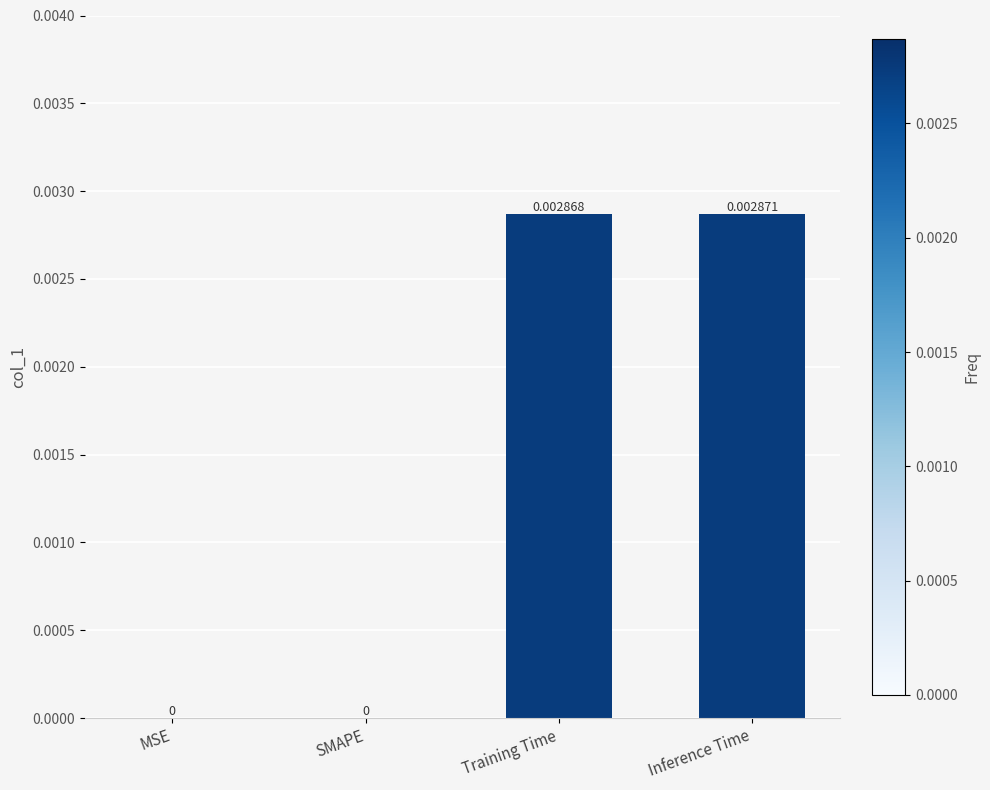

How many values are above zero?

2